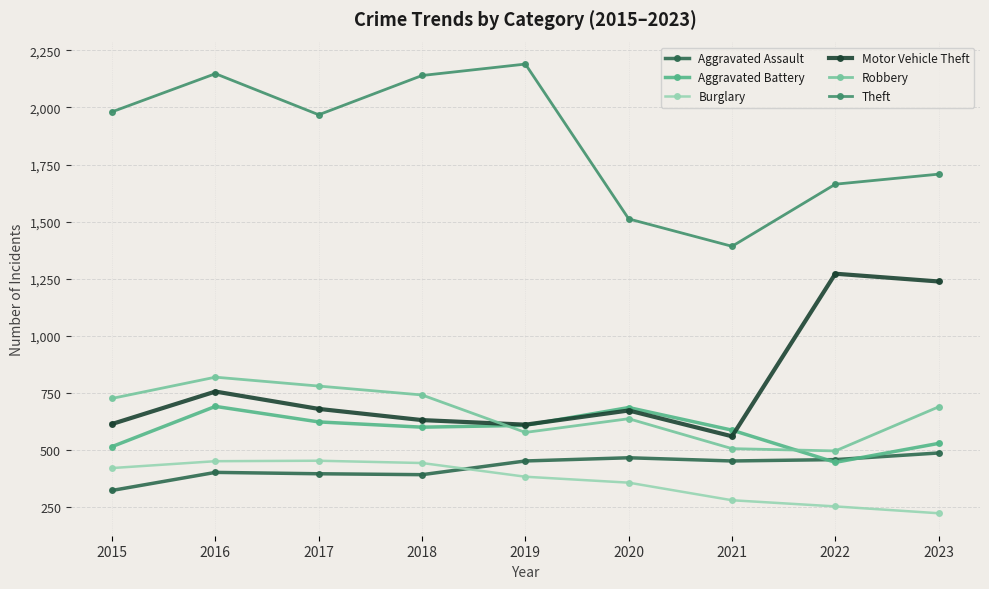

The Burglary series shows 305 at 2016. True or false?

False